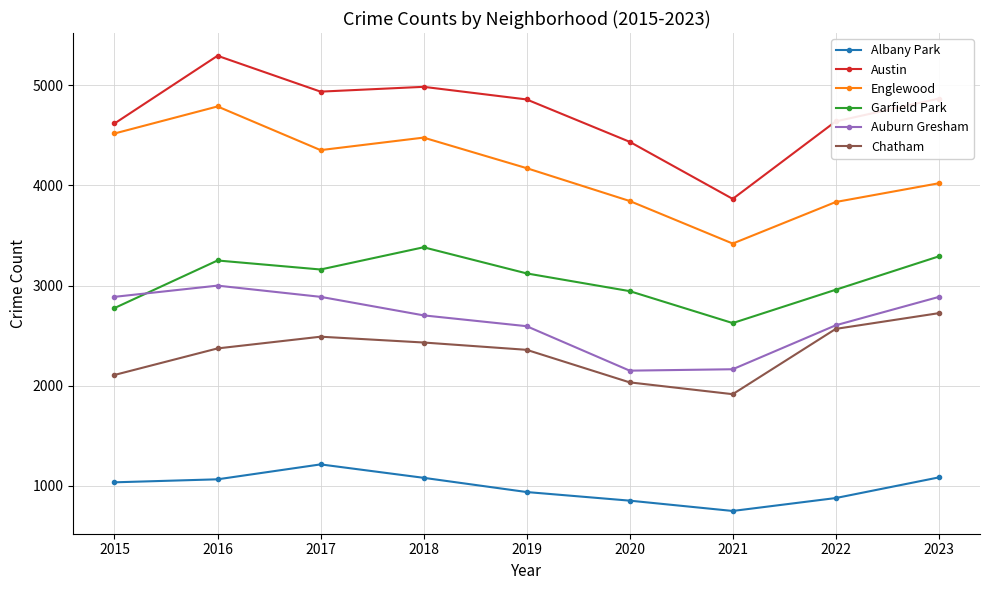

At 2019, list the series in order from smallest to largest.

Albany Park, Chatham, Auburn Gresham, Garfield Park, Englewood, Austin